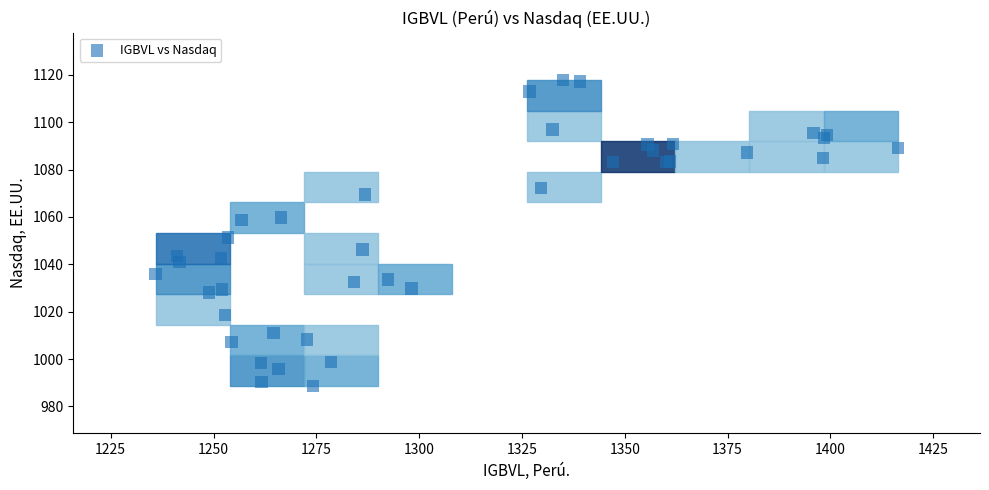

What Y value in the scatter plot is closest to 1053?

1051.3